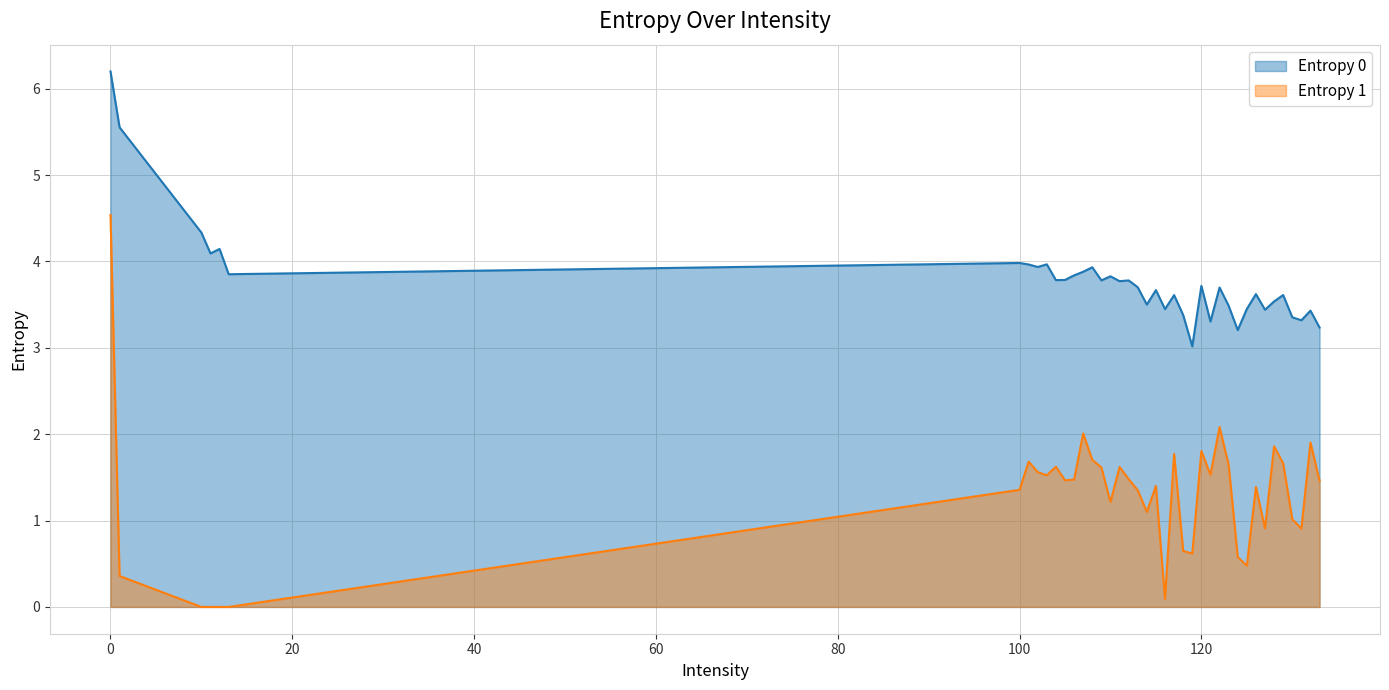

True or false: Entropy 0 and Entropy 1 cross at least once.

False